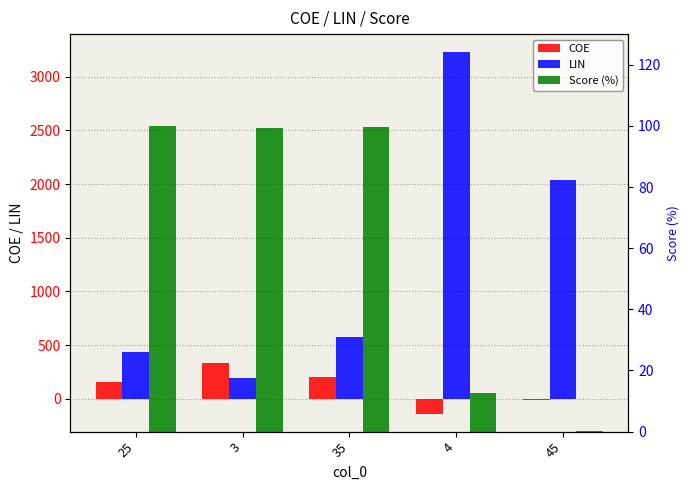

What is the difference between the COE values at 45 and 25?

165.2